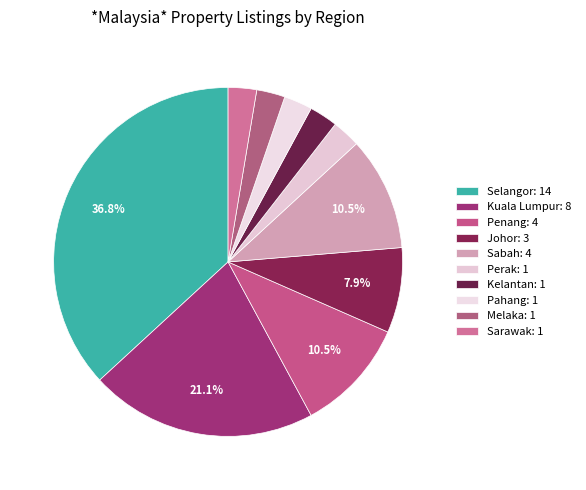

To the nearest percent, what percentage of the pie is Selangor?

37%